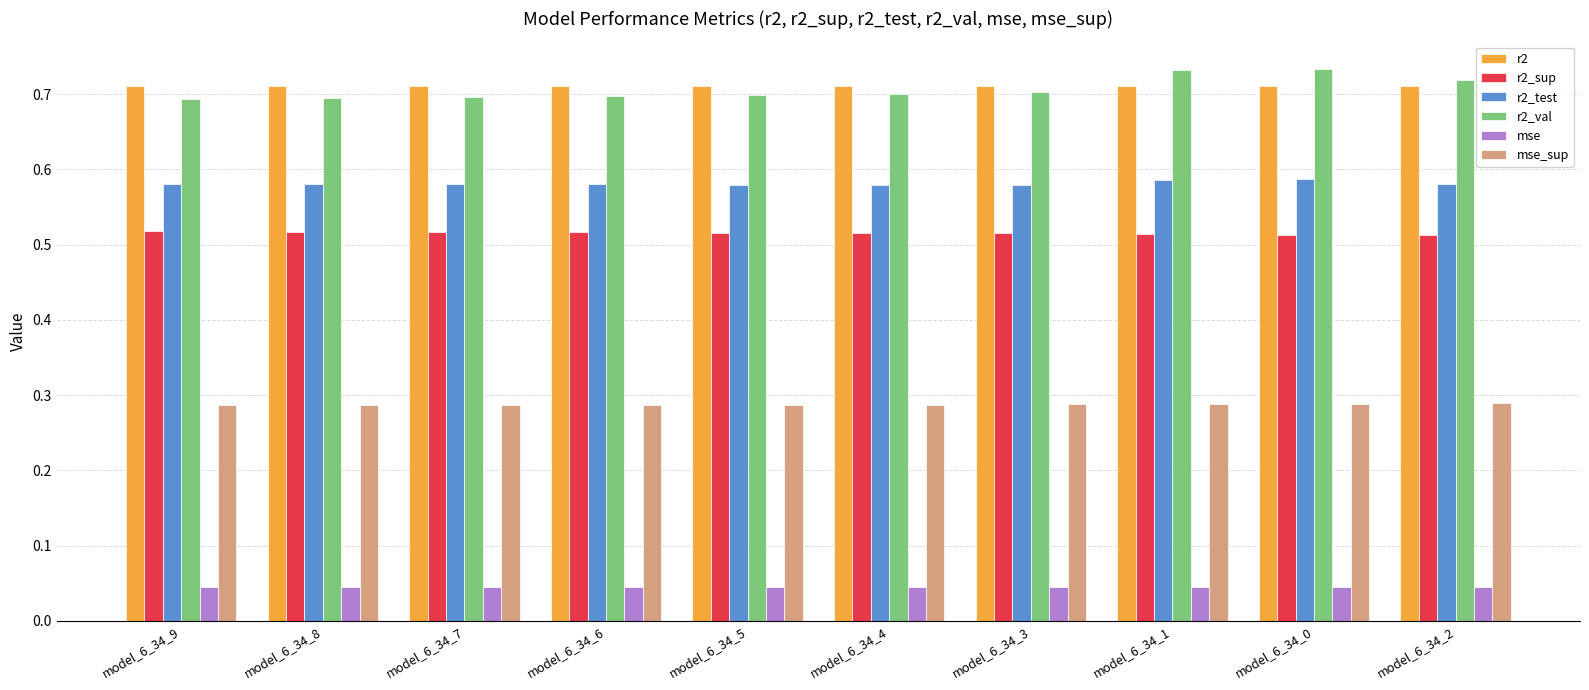

What is the sum of all r2 values?

7.1